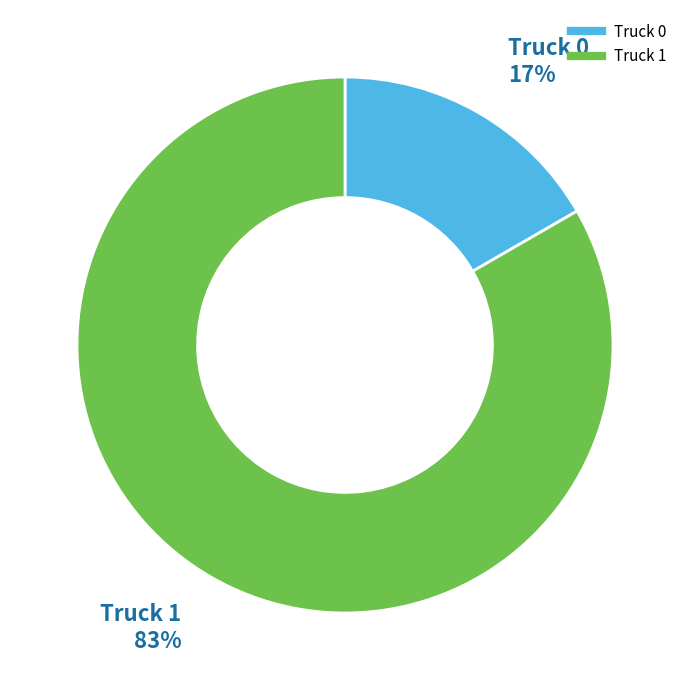

Count the number of slices in the pie.

2